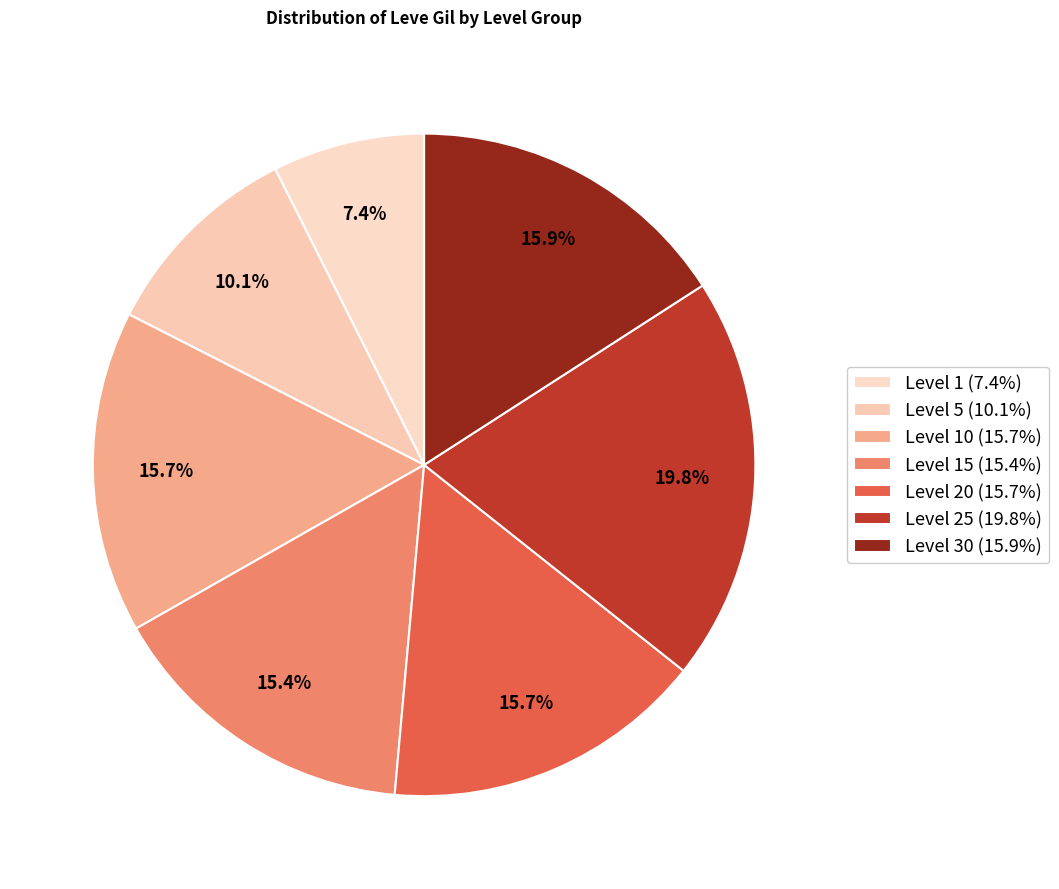

How many slices are in this pie chart?

7